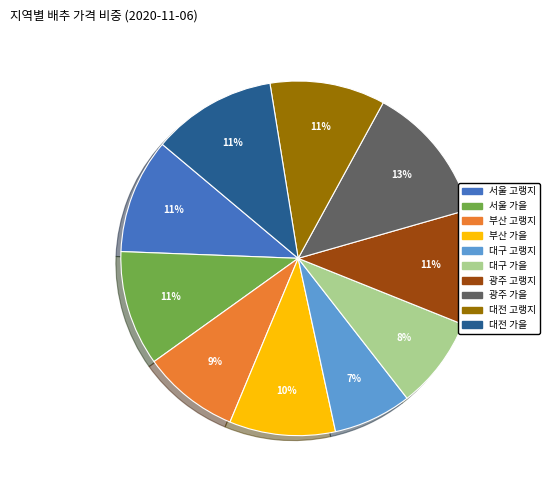

Count the number of slices in the pie.

10